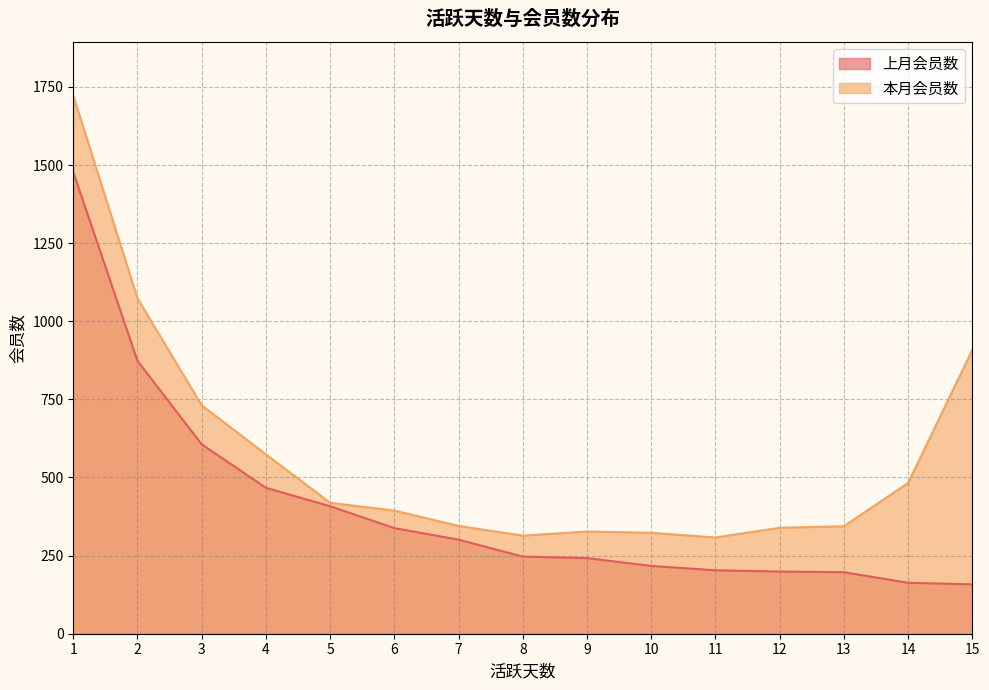

At which label is 上月会员数 closest to 817?

2